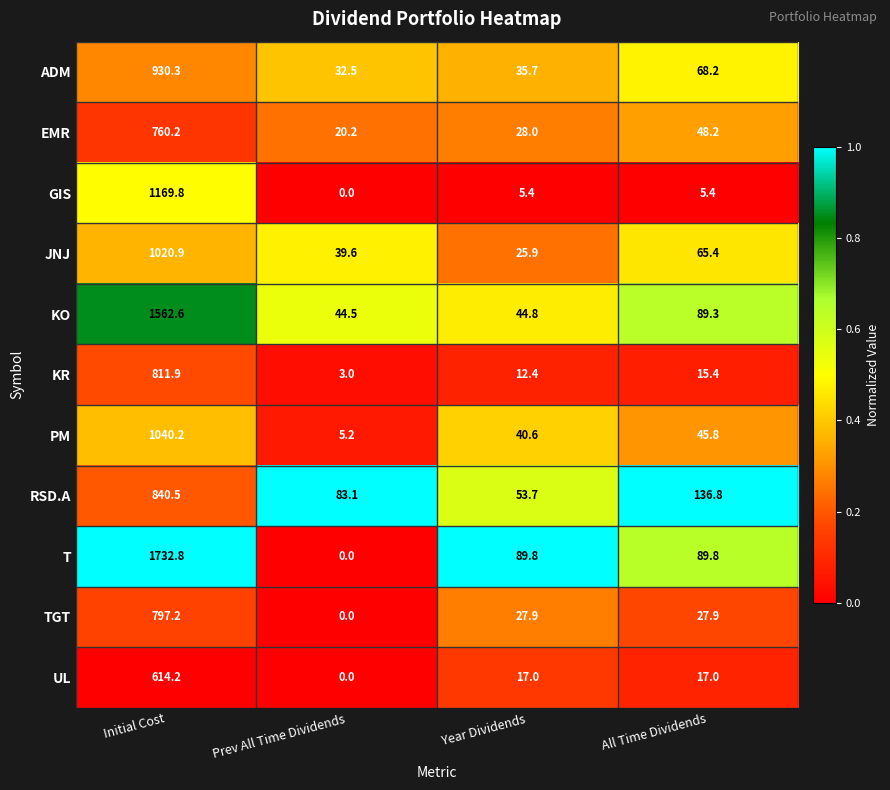

Where does the PM series first go above 45?

Initial Cost